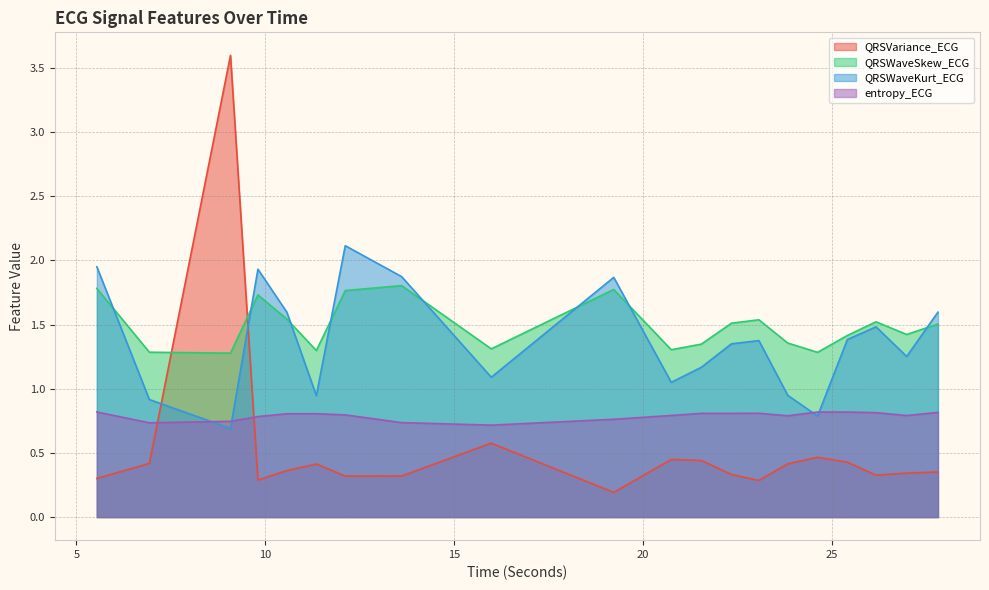

True or false: QRSWaveKurt_ECG has more than 1 interior local peaks.

True